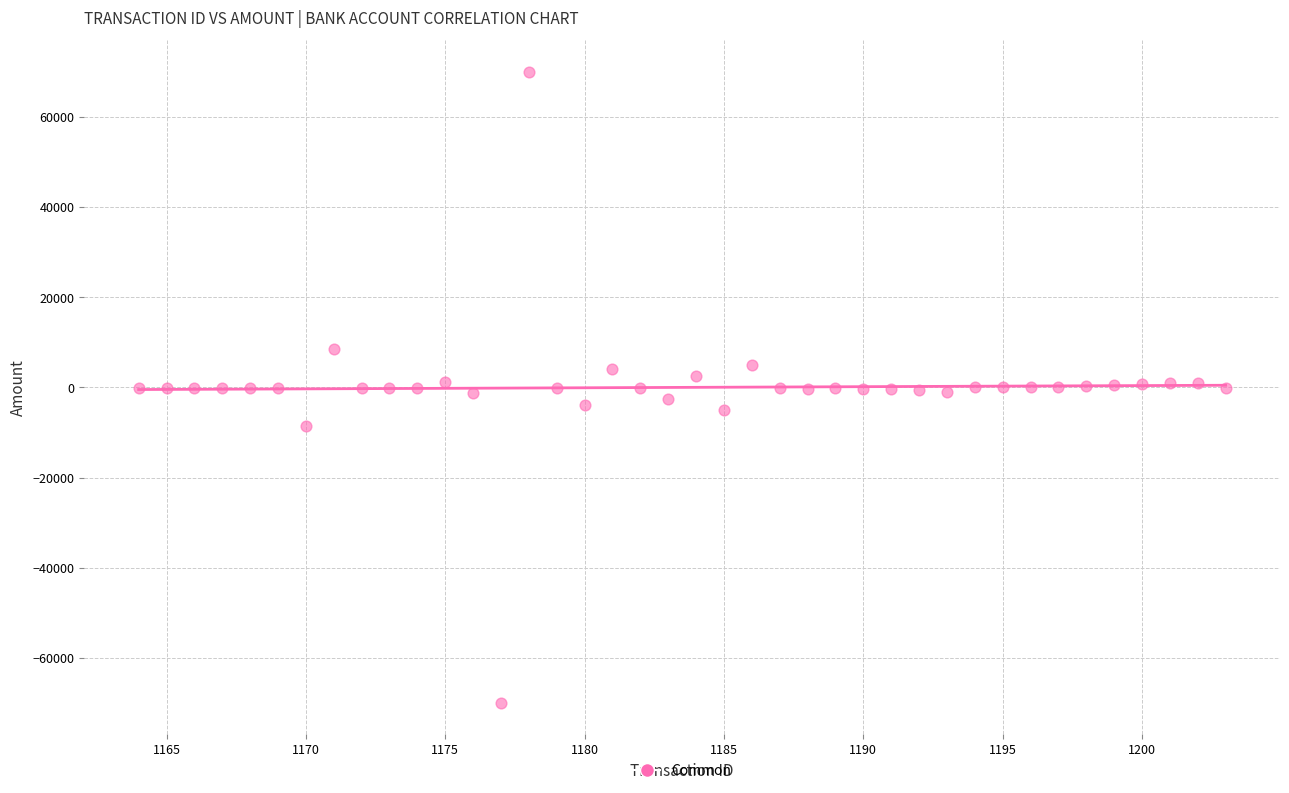

What is the range of Y values (max minus min)?

140000.0